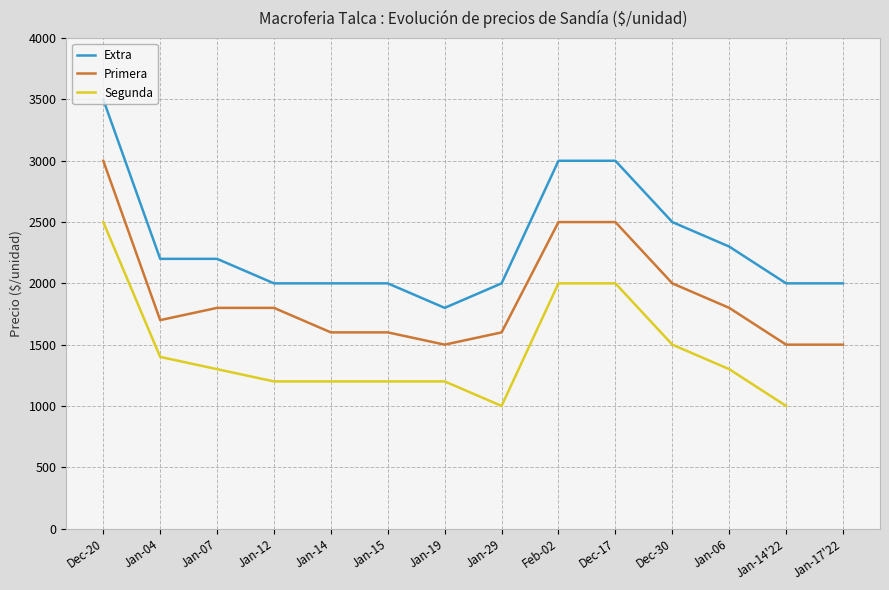

What is the maximum value shown in the chart?

3500